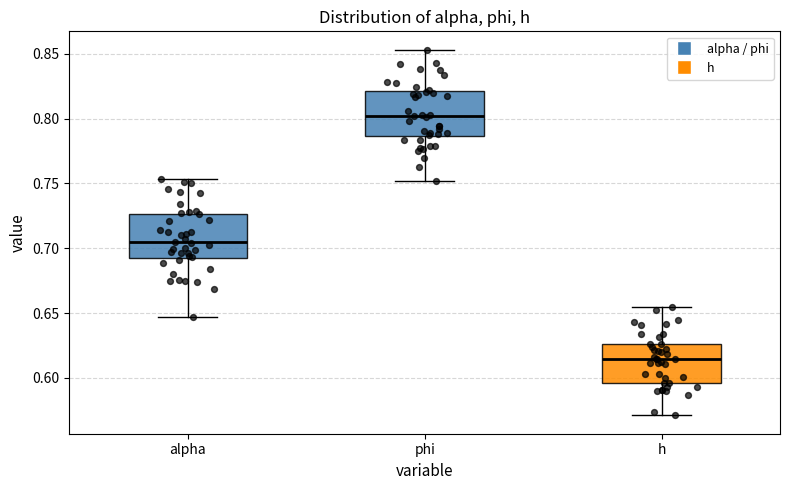

Where is the lower edge of the box for alpha on the y-axis? The values are not printed on the chart, so give them approximately, as read against the axis.

0.695